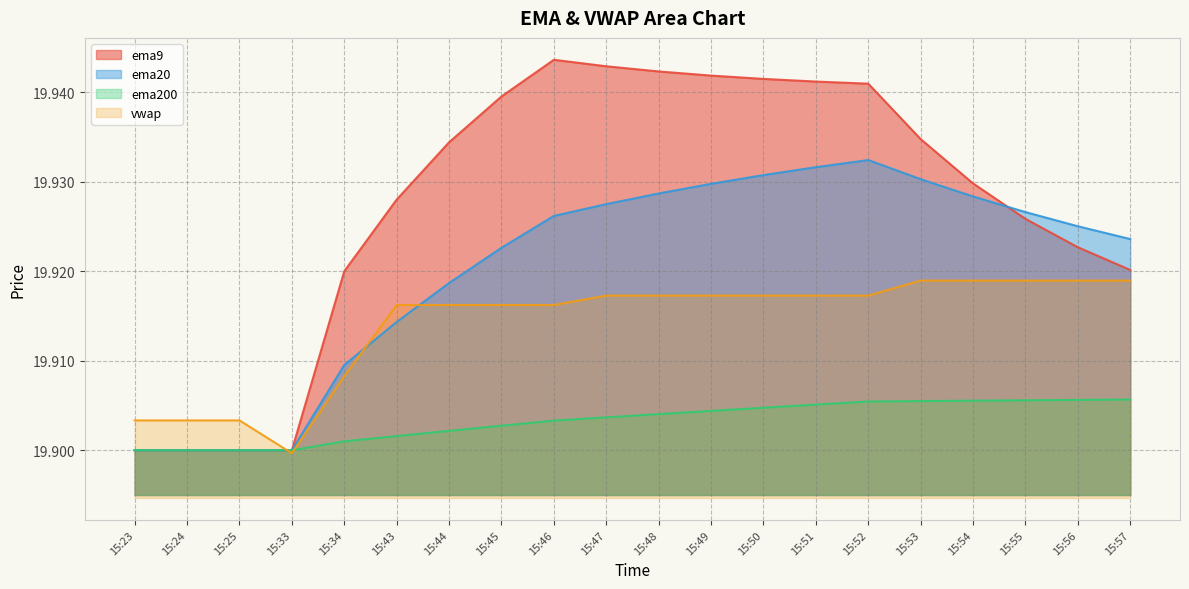

Between 15:34 and 15:49, which is larger?

15:49